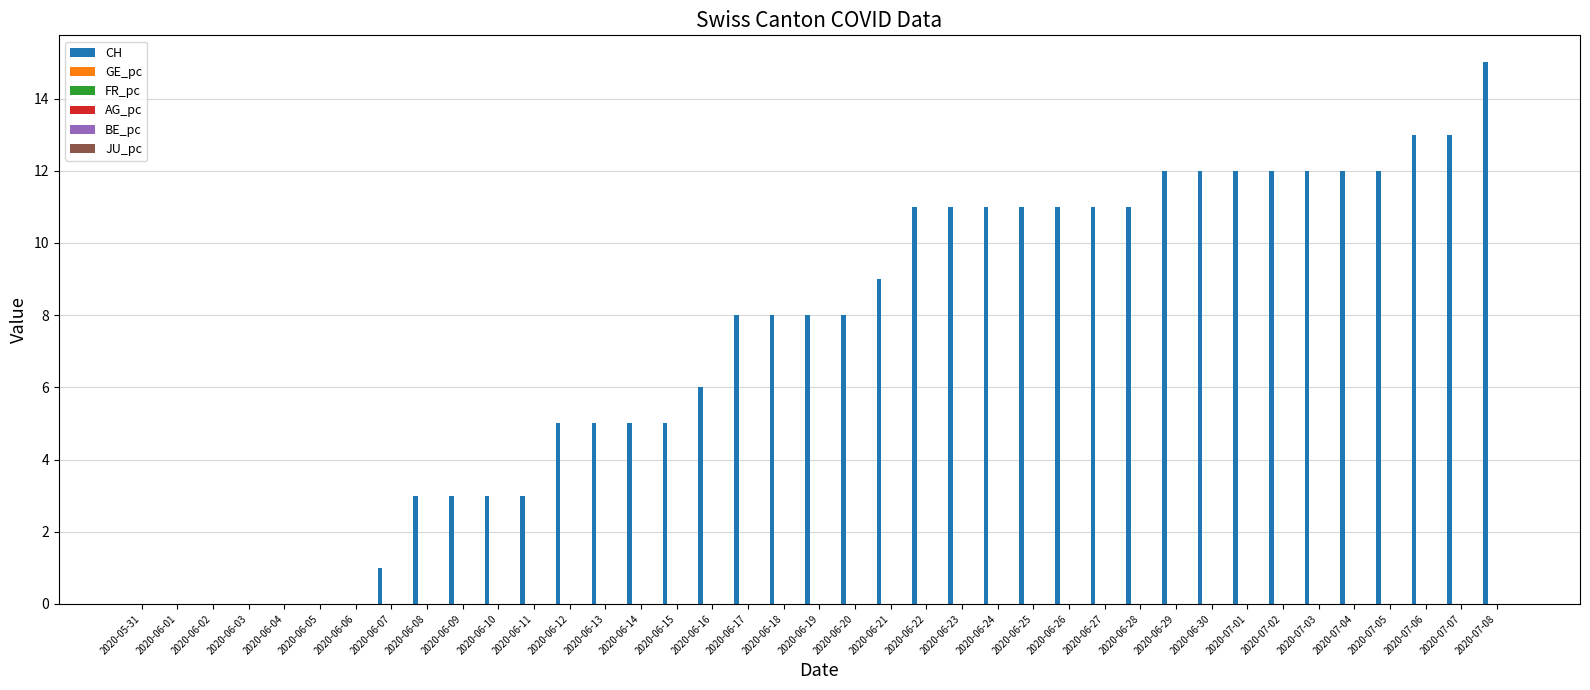

Which series changed the most between 2020-06-10 and 2020-06-16?

CH